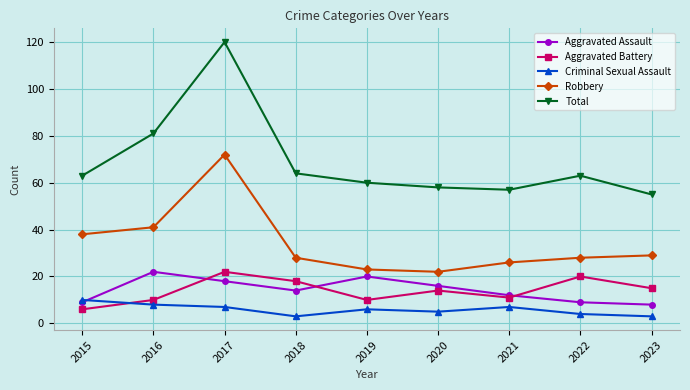

In Criminal Sexual Assault, how many points are higher than both neighbors (excluding endpoints)?

2